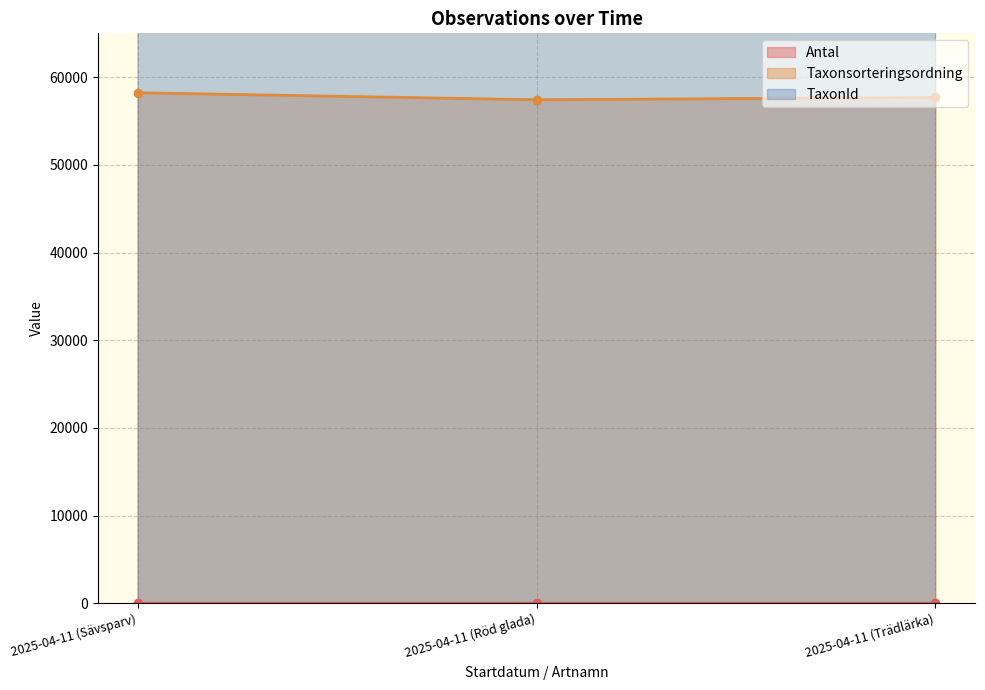

Reading left to right, list all the values displayed in this chart.

Antal: 1	2	2
Taxonsorteringsordning: 58222	57421	57692
TaxonId: 103057	100082	102623